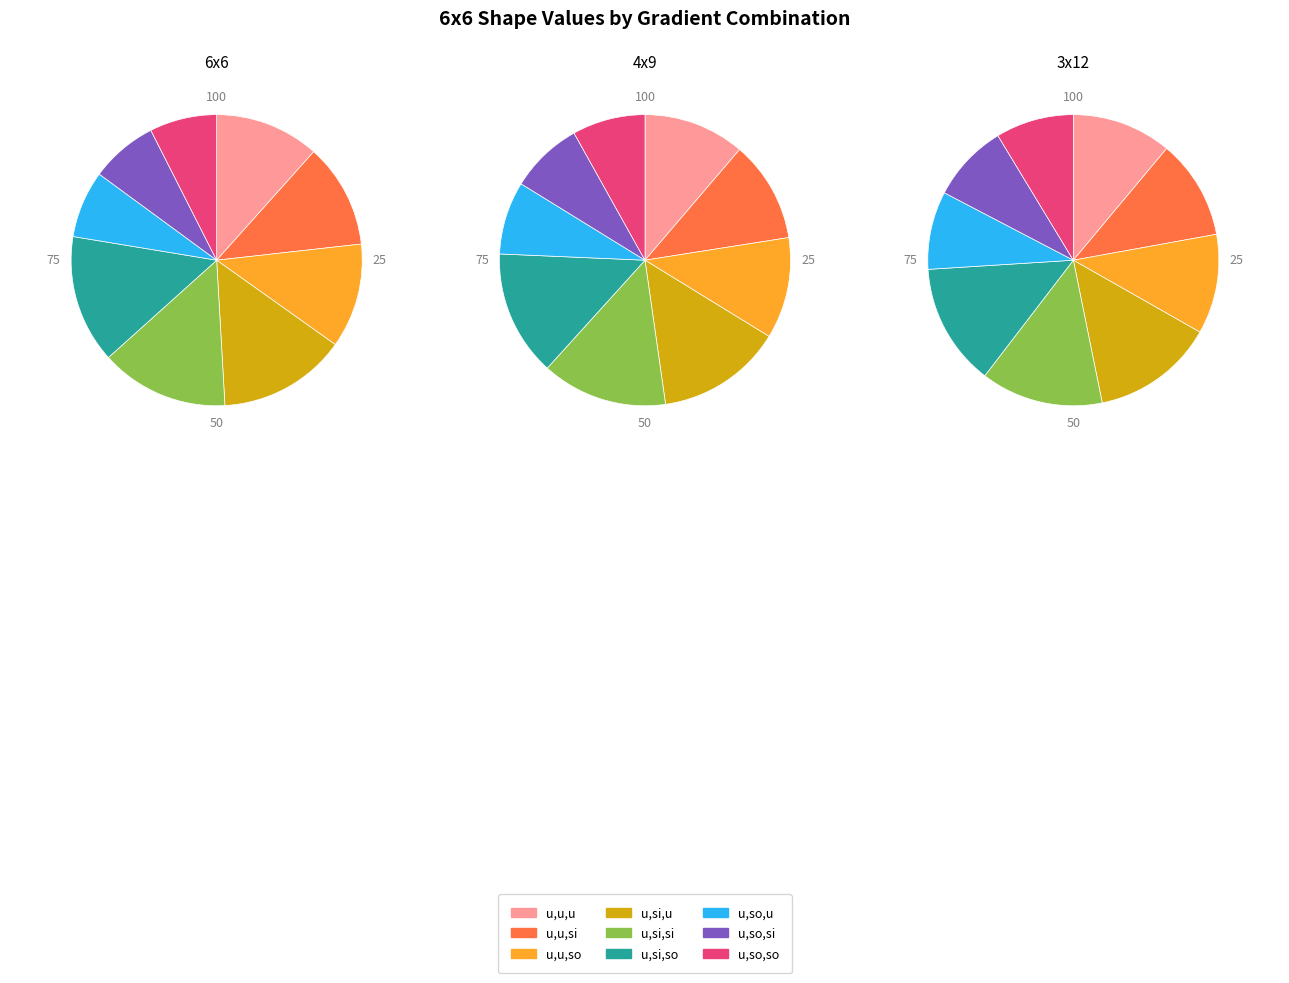

How many segments does this pie chart have?

9